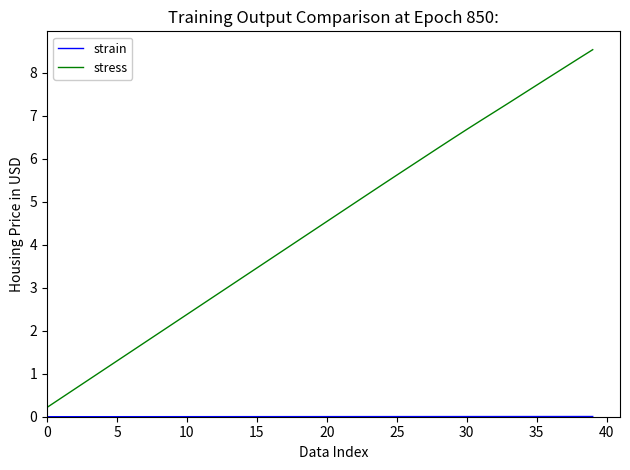

Which series has the widest spread of values?

stress